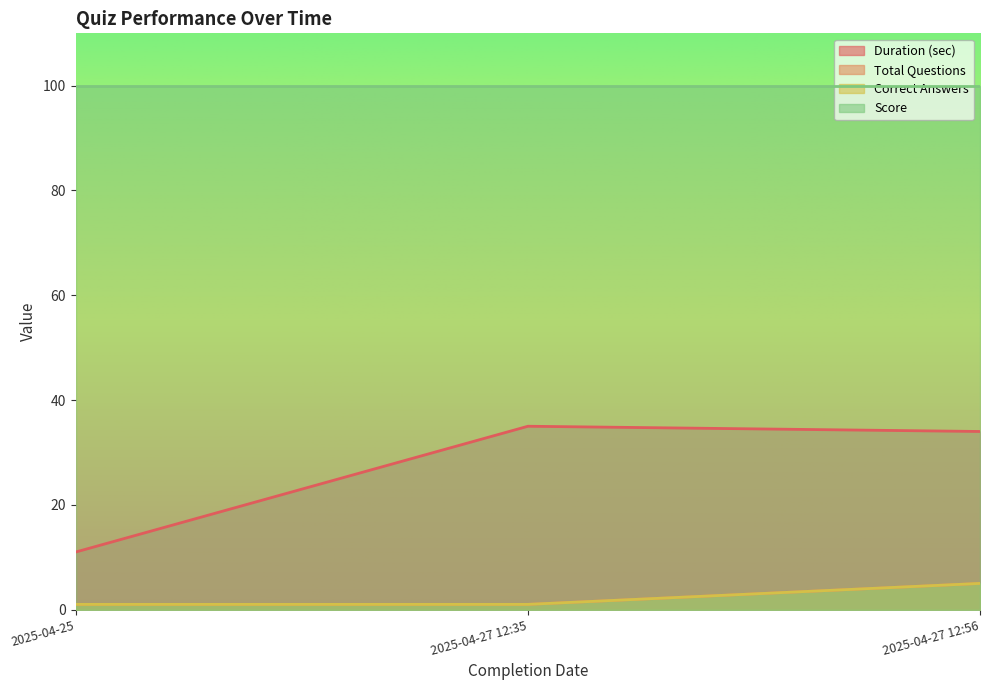

Count the number of categories in the chart.

3